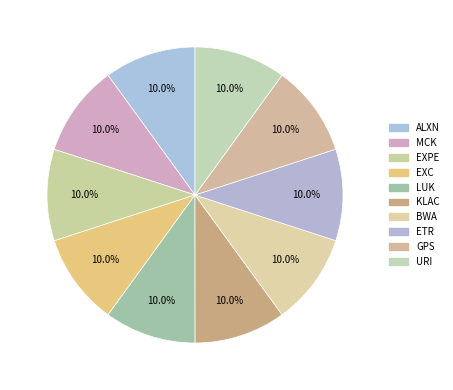

How much of the chart is everything except LUK?

90.0%